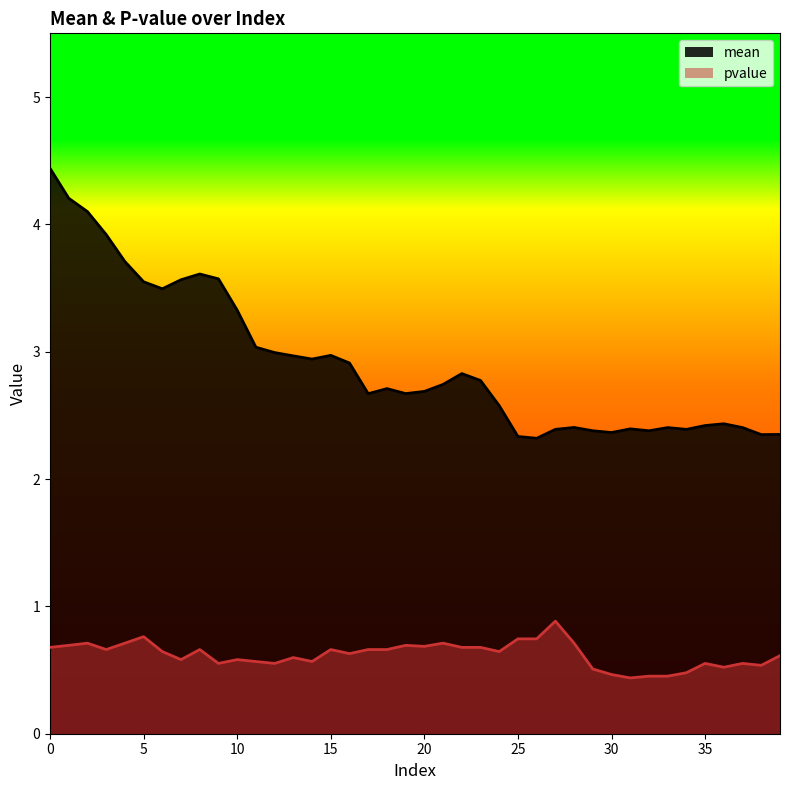

At how many categories does at least one series exceed 3?

12